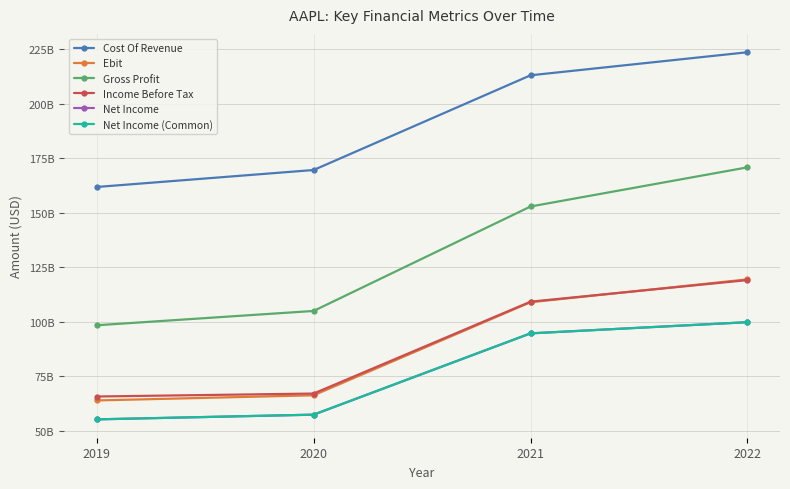

What is the difference between the Net Income values at 2021 and 2020?

37269000000